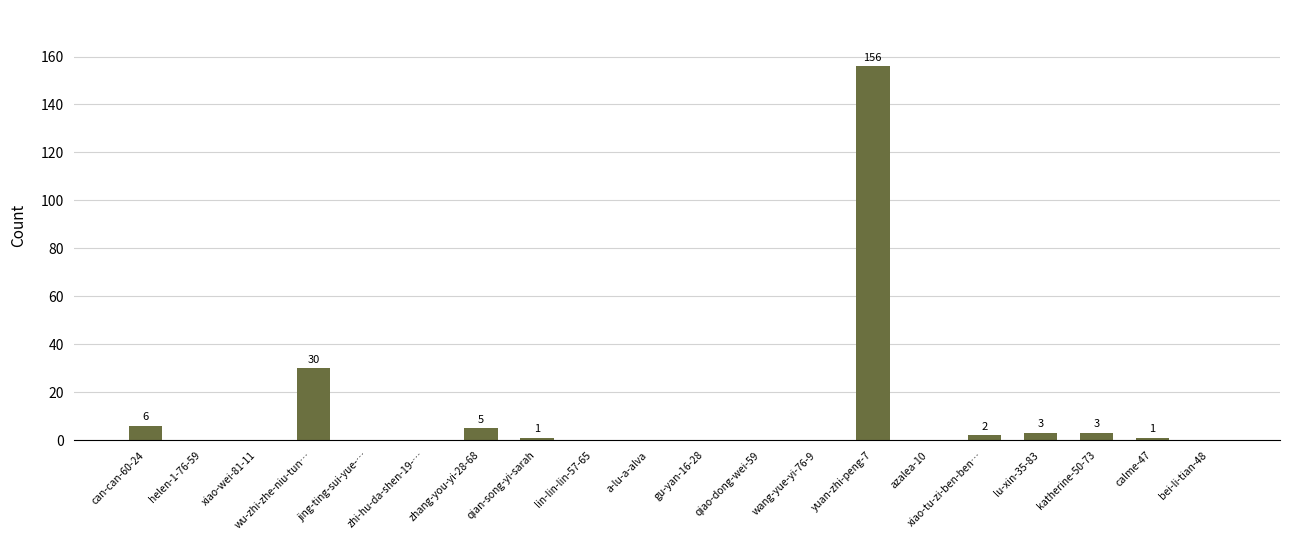

Reading left to right, transcribe all the data shown in this chart.

can-can-60-24=6	helen-1-76-59=0	xiao-wei-81-11=0	wu-zhi-zhe-niu-tun…=30	jing-ting-sui-yue-…=0	zhi-hu-da-shen-19-…=0	zhang-you-yi-28-68=5	qian-song-yi-sarah=1	lin-lin-lin-57-65=0	a-lu-a-alva=0	gu-yan-16-28=0	qiao-dong-wei-59=0	wang-yue-yi-76-9=0	yuan-zhi-peng-7=156	azalea-10=0	xiao-tu-zi-ben-ben…=2	lu-xin-35-83=3	katherine-50-73=3	calme-47=1	bei-li-tian-48=0